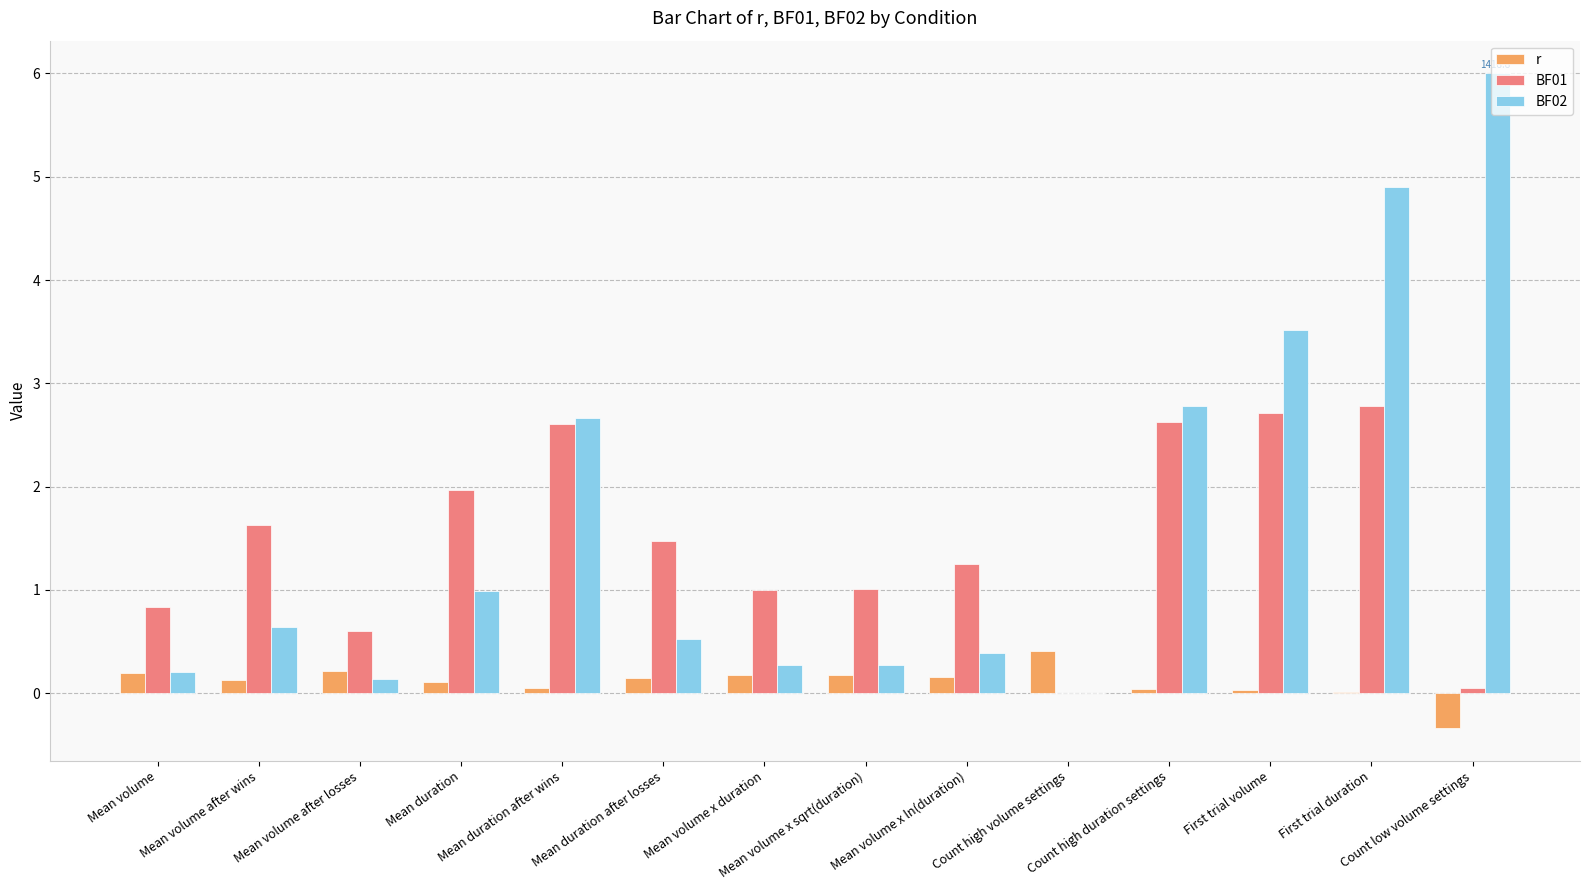

Which series has the largest total across all categories?

BF02